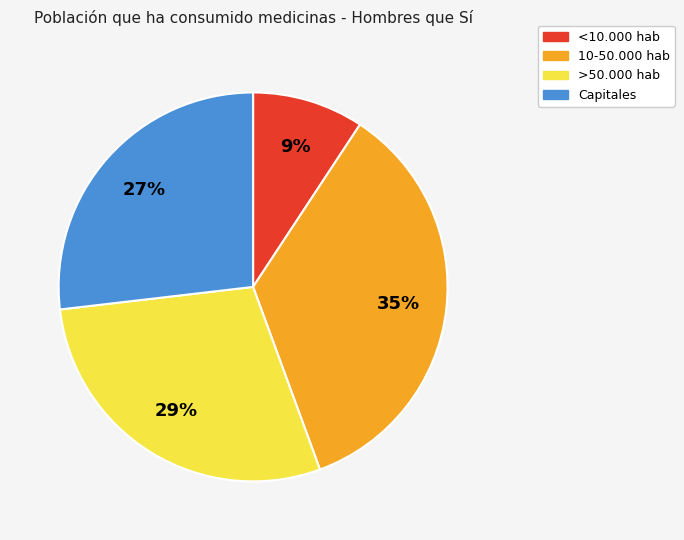

To the nearest percent, what is the combined percentage of <10.000 hab and >50.000 hab?

38%